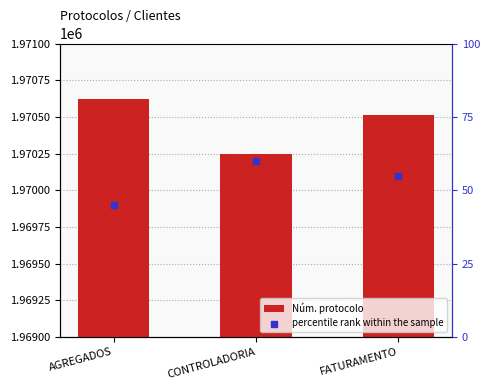

What are all the series names shown in the legend?

Núm. protocolo, percentile rank within the sample